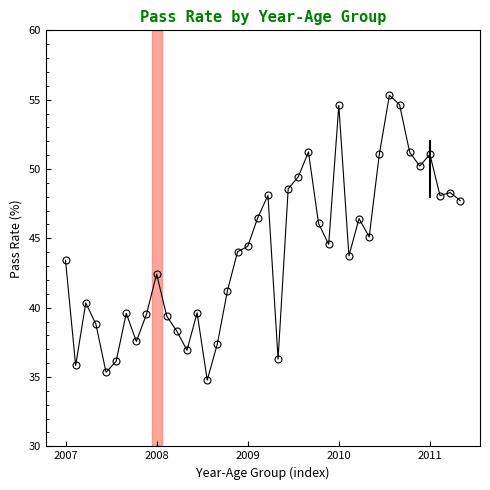

What is the greatest value displayed?

55.3